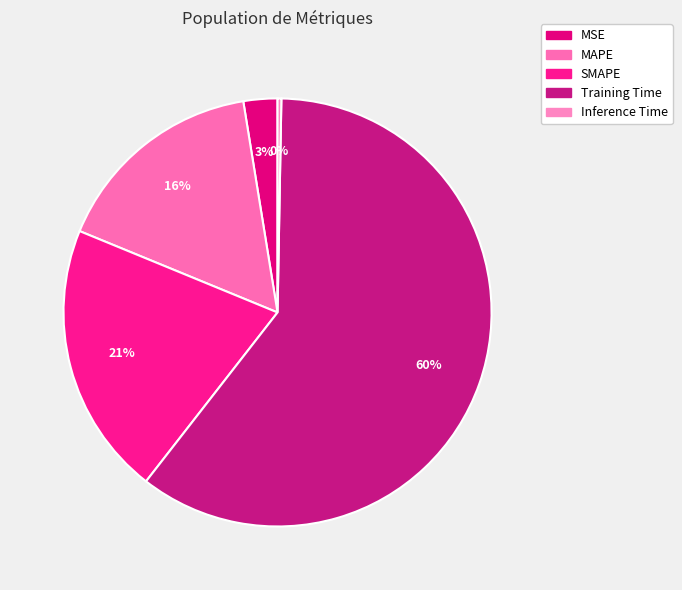

What is the change in value from MSE to Inference Time?

-0.1